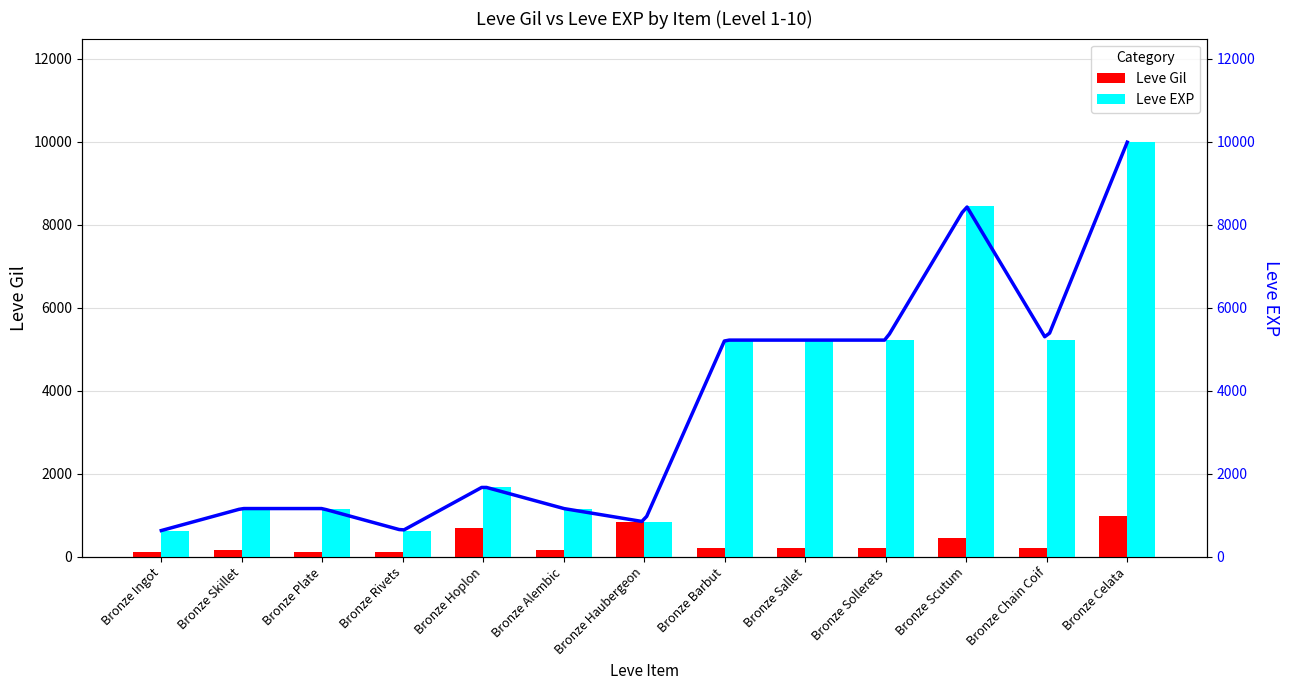

What are all the series names shown in the legend?

Leve Gil, Leve EXP